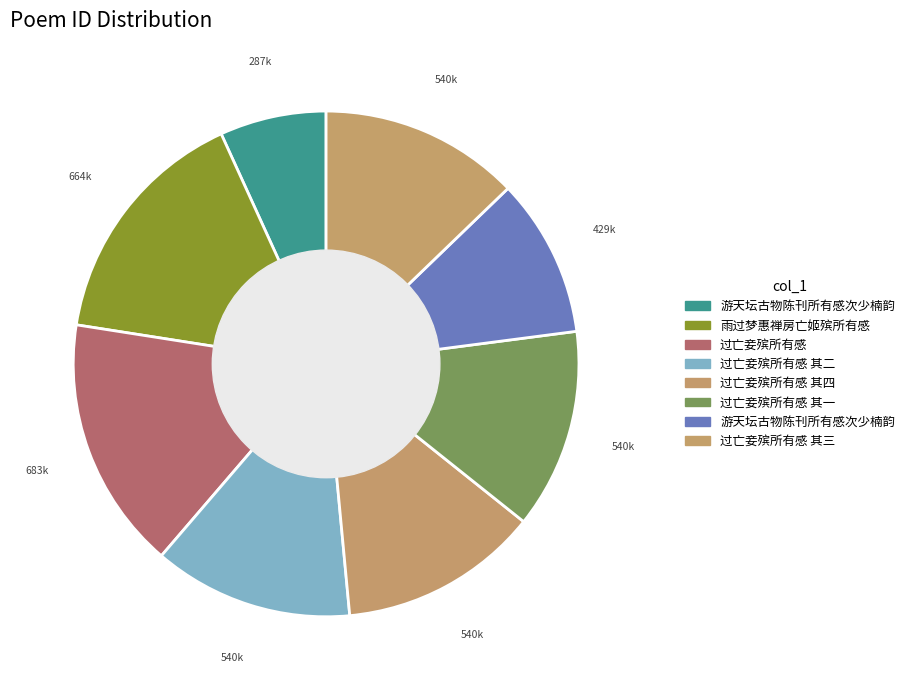

Rank the categories by value from highest to lowest.

过亡妾殡所有感, 雨过梦惠禅房亡姬殡所有感, 过亡妾殡所有感 其四, 过亡妾殡所有感 其三, 过亡妾殡所有感 其二, 过亡妾殡所有感 其一, 游天坛古物陈刊所有感次少楠韵, 游天坛古物陈刊所有感次少楠韵